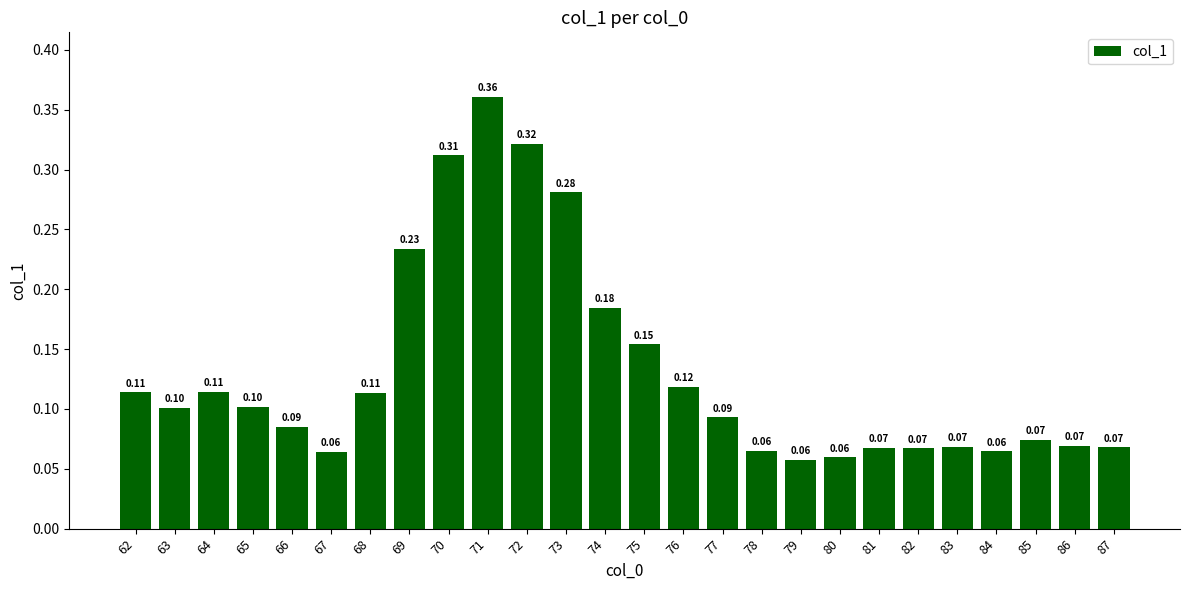

What is the sum of all values?

3.4